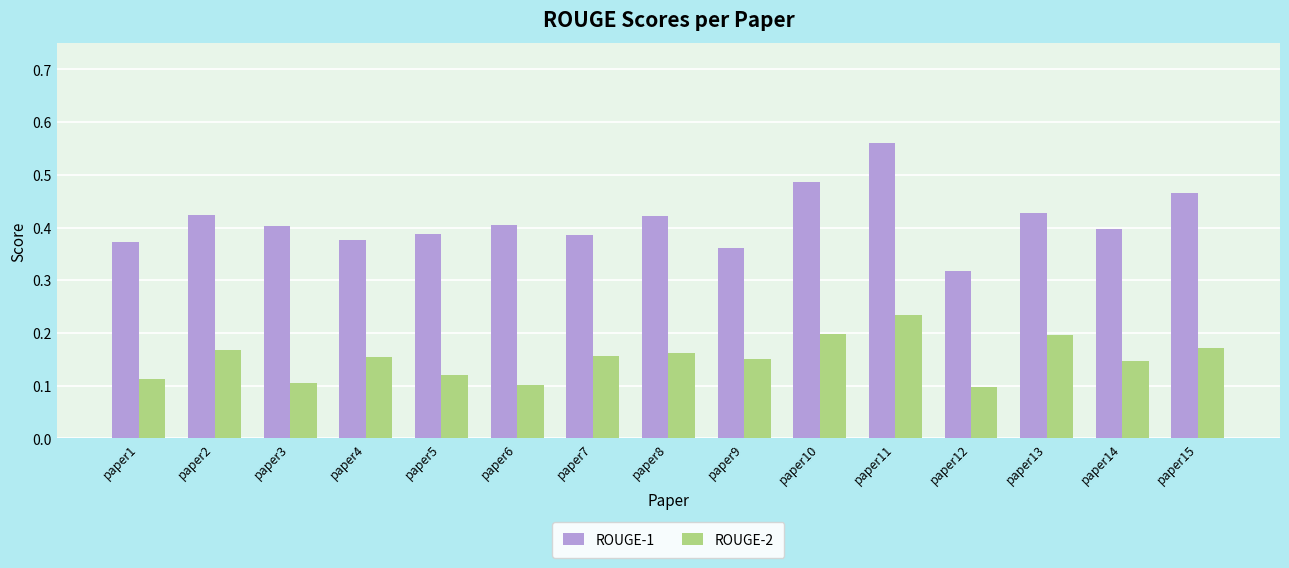

What are all the series names shown in the legend?

ROUGE-1, ROUGE-2